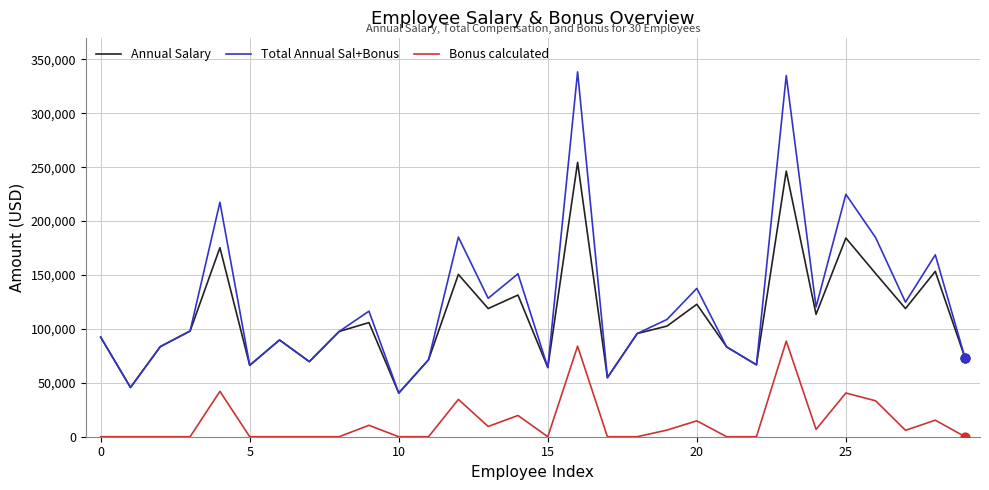

What is the highest value of the Total Annual Sal+Bonus series?

338466